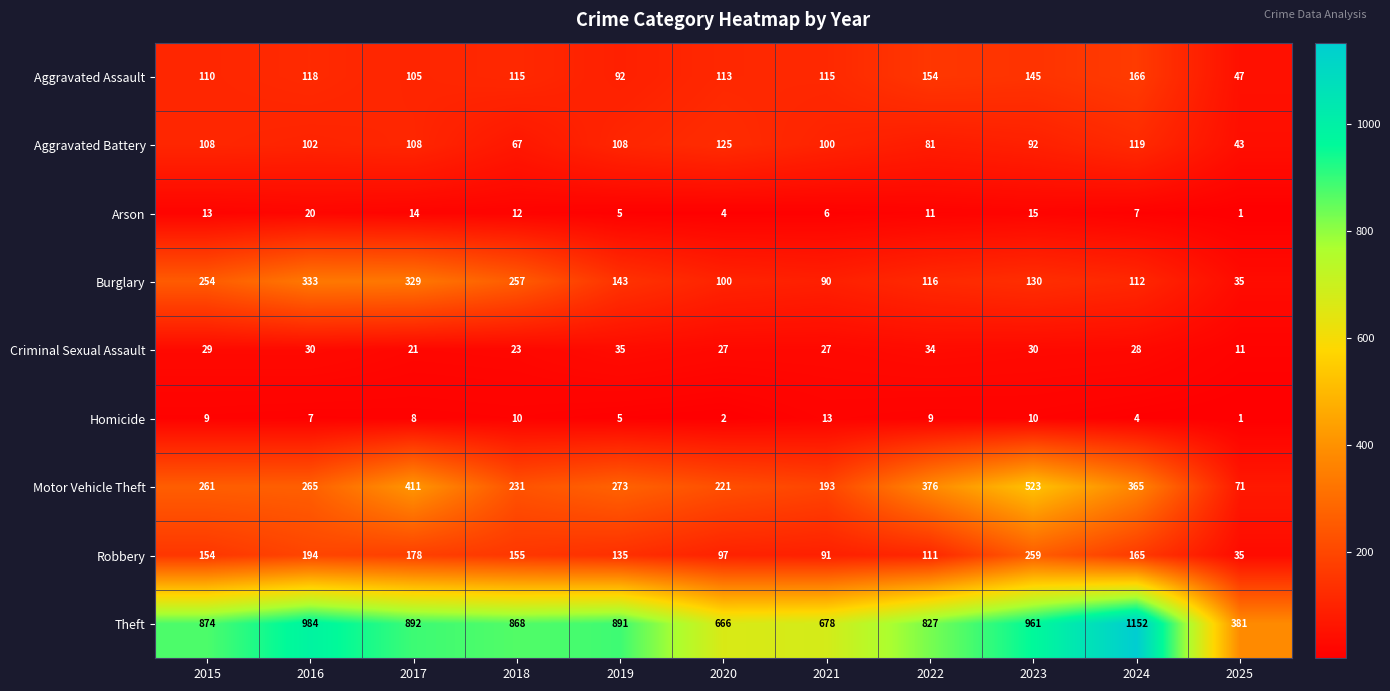

What is the difference between the Robbery values at 2021 and 2025?

56